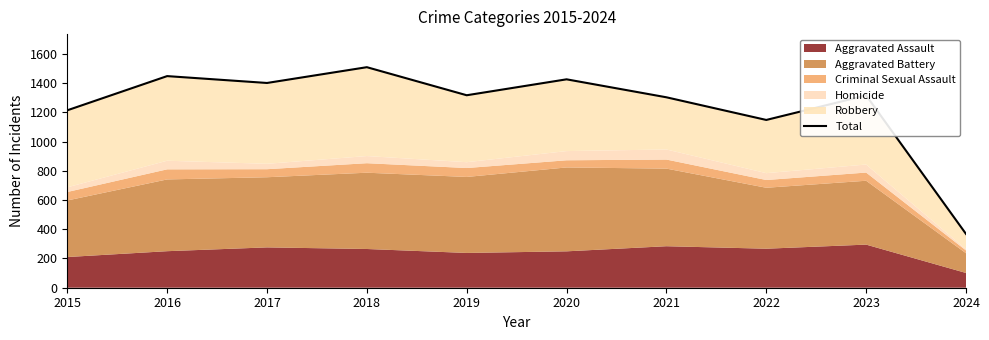

What is the smallest value displayed?

368